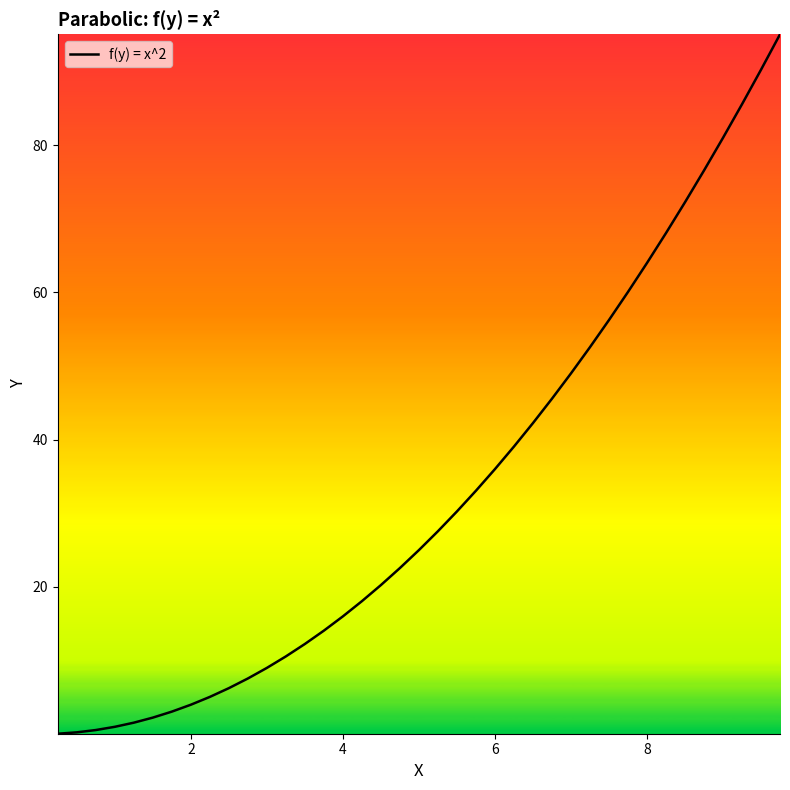

What is the difference between the maximum and minimum values?

95.0